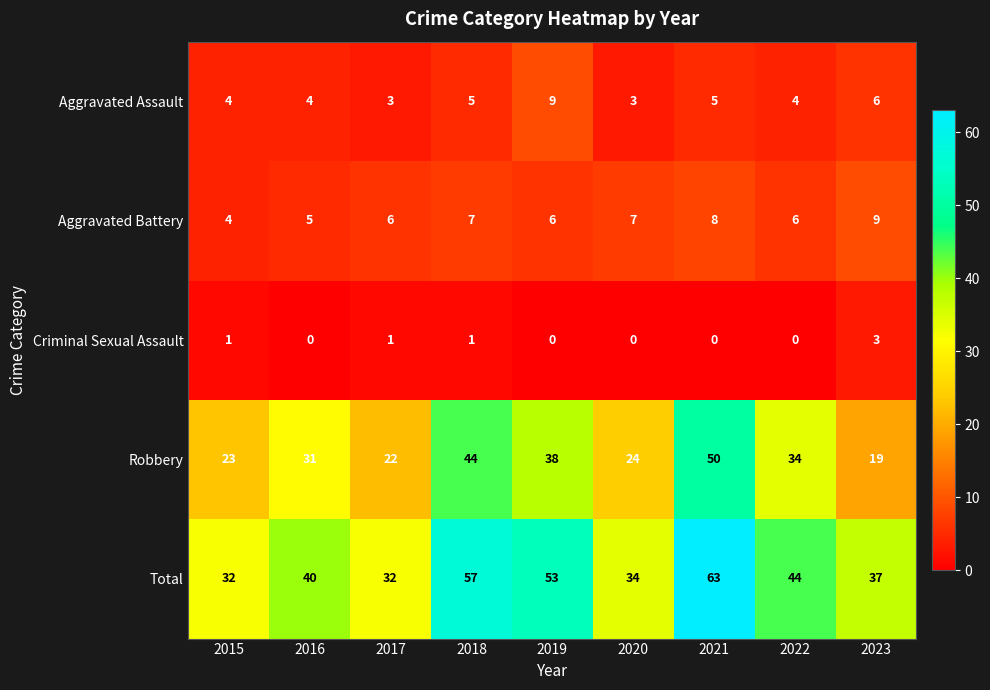

What is the difference between the highest and lowest values at 2022?

44